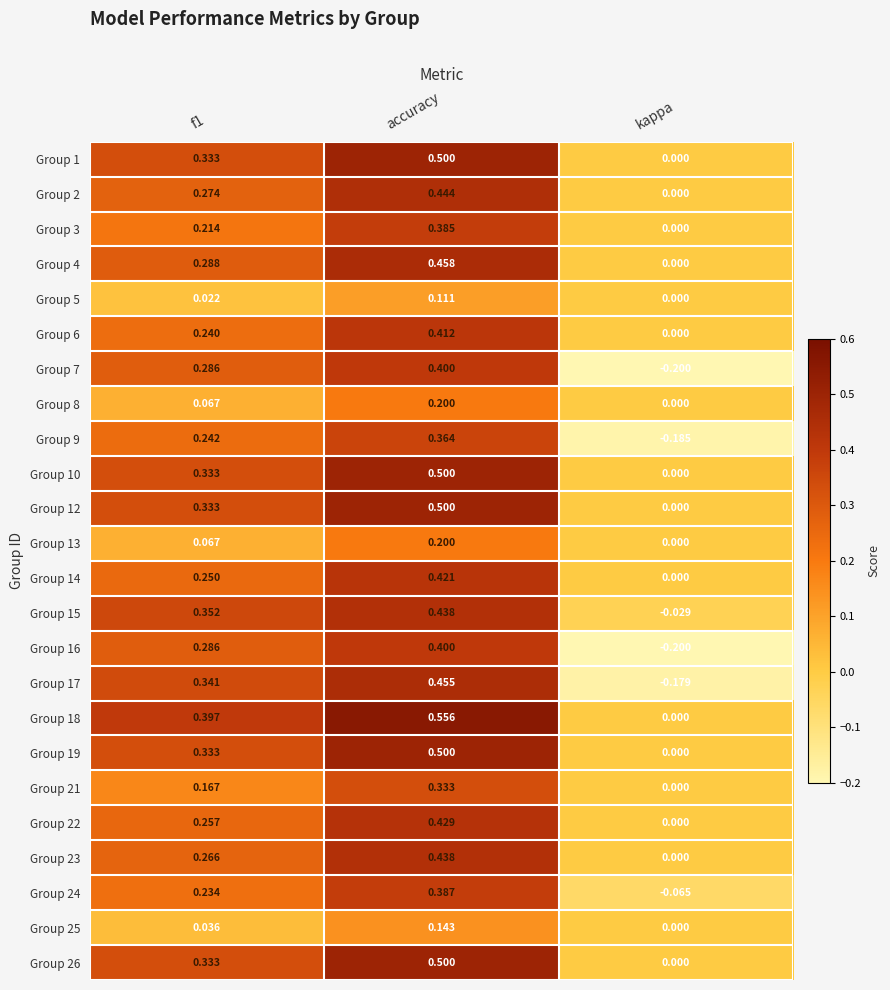

At which category does the chart reach its minimum across all series?

kappa